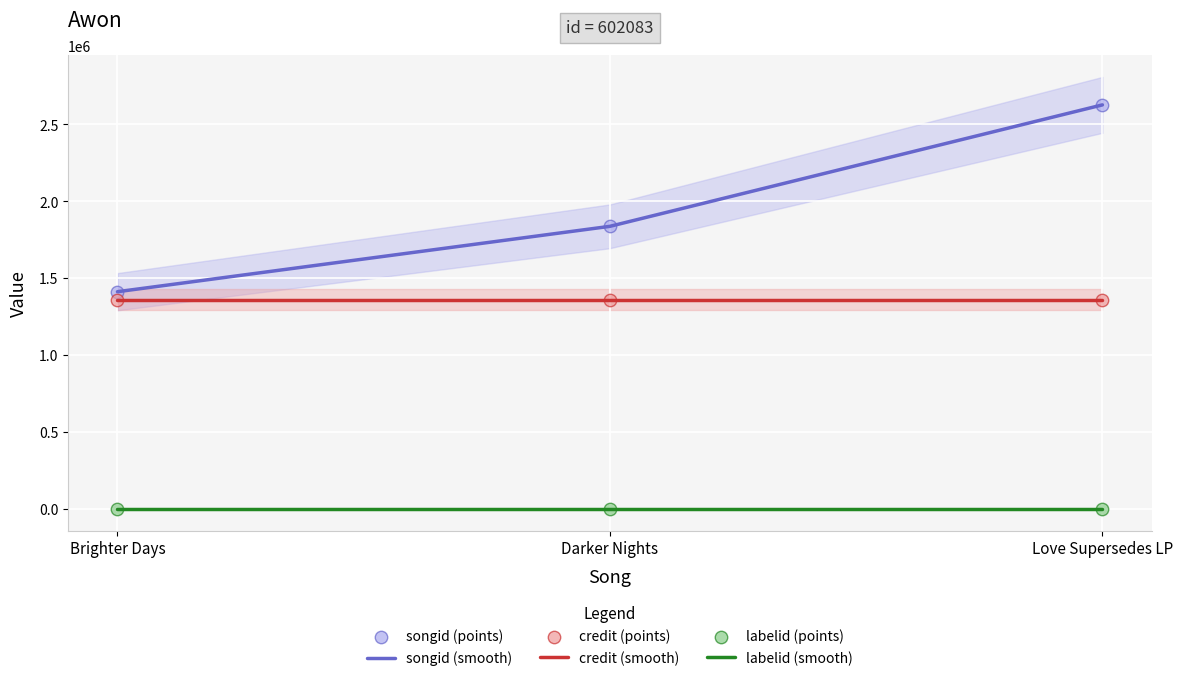

What is the total value across all series at Love Supersedes LP?

7970304